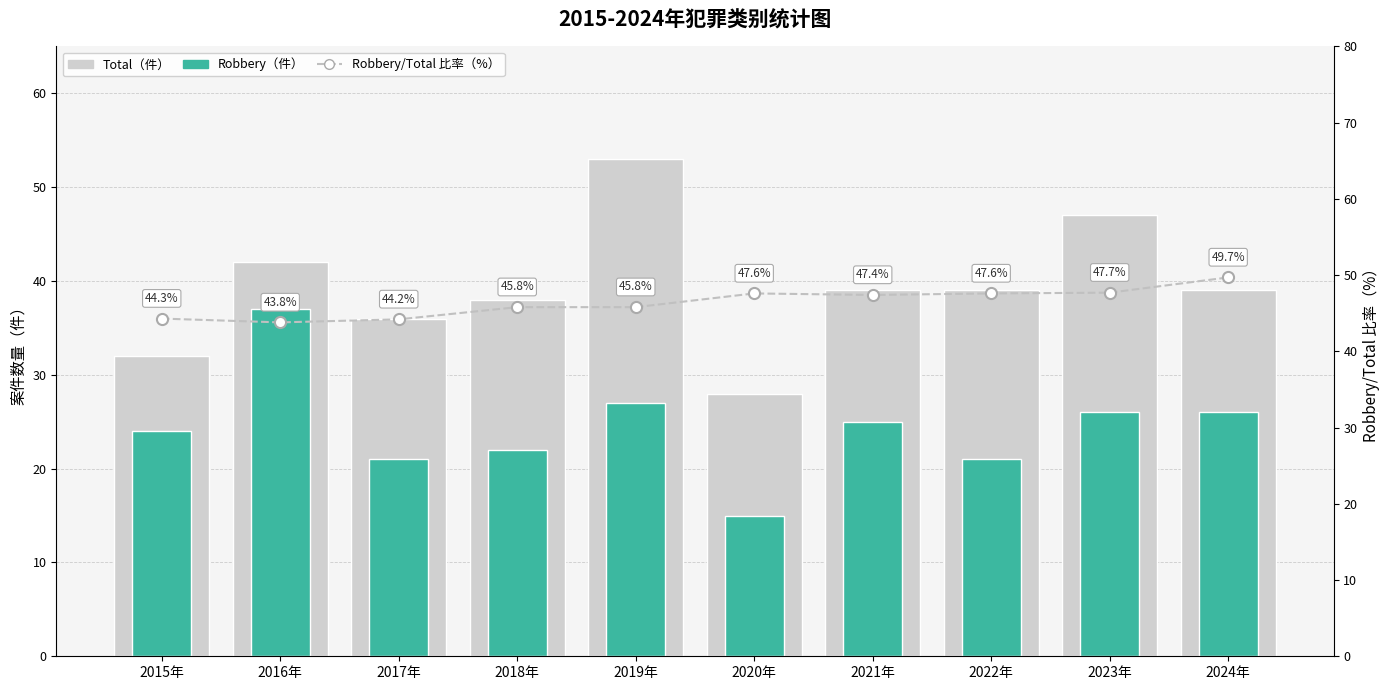

What is the label of the 1st bar from the left?

2015年